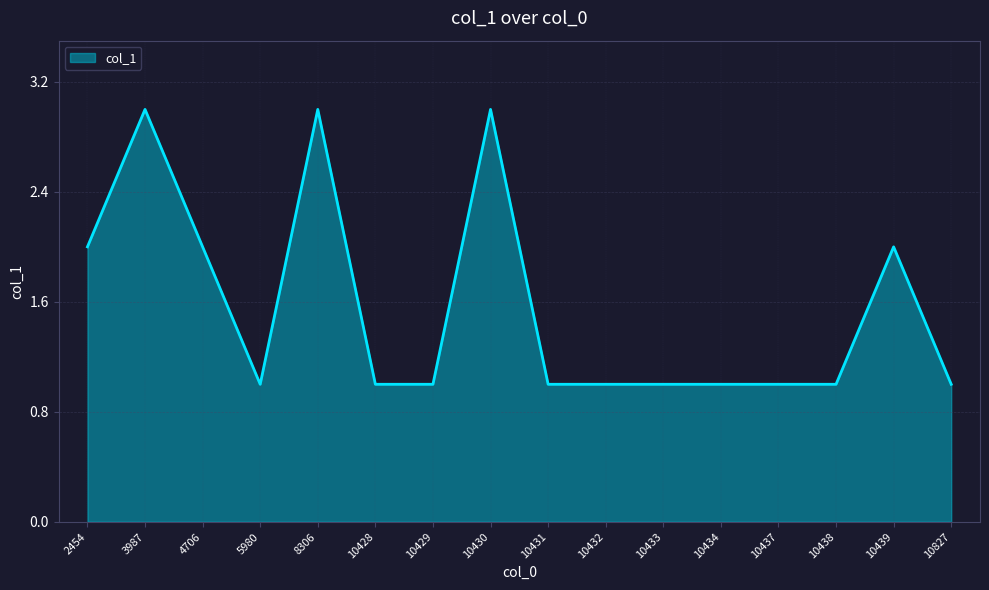

True or false: the data shows 1 at 10434.

True